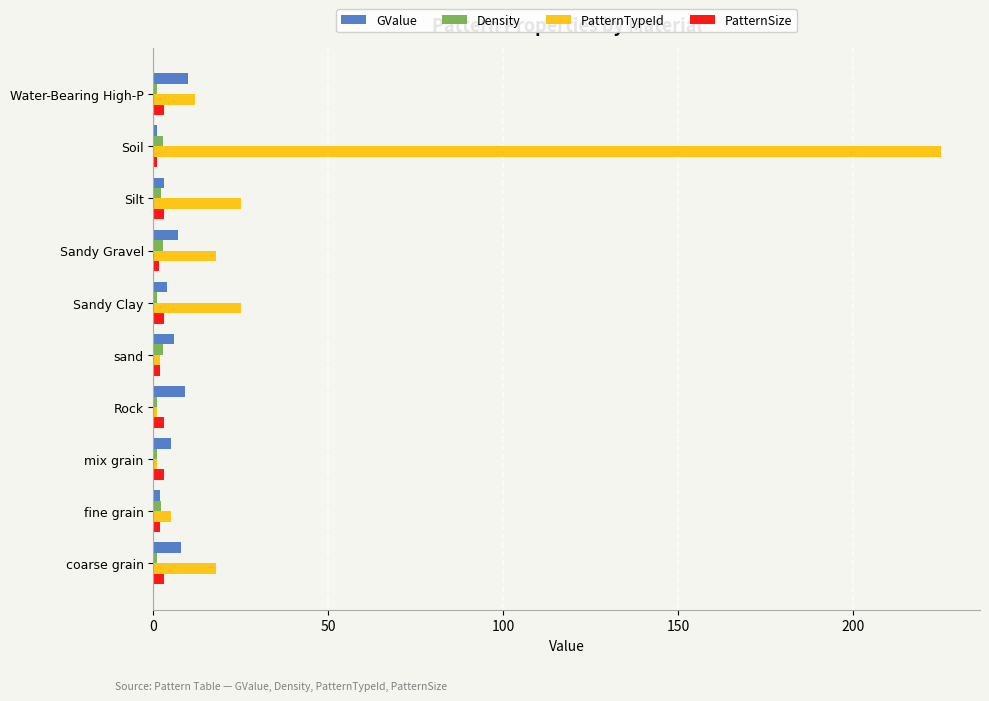

What is the difference between the second highest and minimum values in the PatternSize series?

2.0